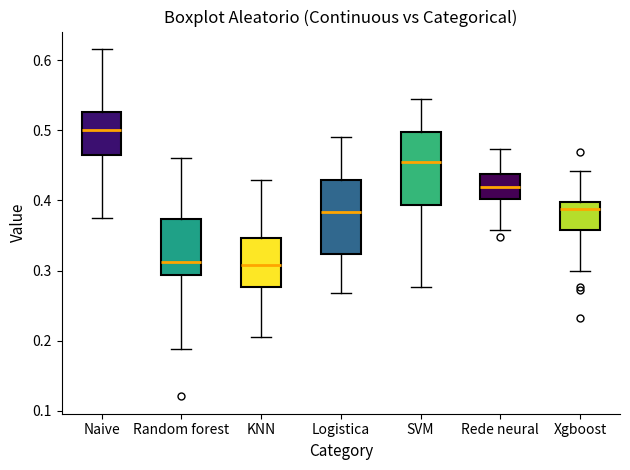

Reading left to right, read every box against the y-axis: the position of its median line, the range the box covers, and the ends of its whiskers. The values are not printed on the chart, so give them approximately, as read against the axis.

Naive: median 0.50, box 0.46 to 0.53, whiskers 0.38 to 0.62
Random forest: median 0.31, box 0.29 to 0.37, whiskers 0.19 to 0.46
KNN: median 0.31, box 0.28 to 0.35, whiskers 0.21 to 0.43
Logistica: median 0.38, box 0.32 to 0.43, whiskers 0.27 to 0.49
SVM: median 0.46, box 0.39 to 0.50, whiskers 0.28 to 0.54
Rede neural: median 0.42, box 0.40 to 0.44, whiskers 0.36 to 0.47
Xgboost: median 0.39, box 0.36 to 0.40, whiskers 0.30 to 0.44